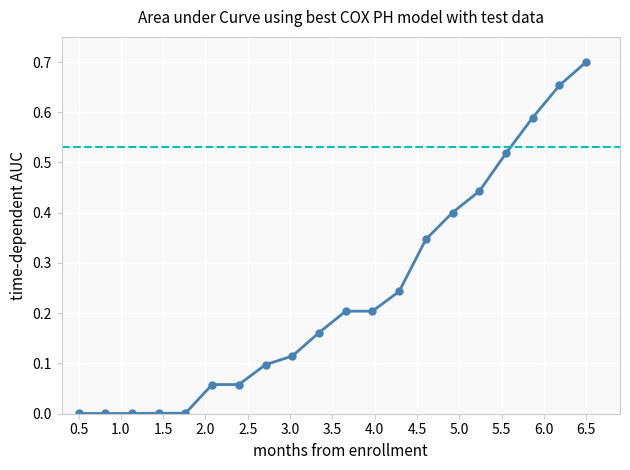

How many categories are shown in the chart?

20